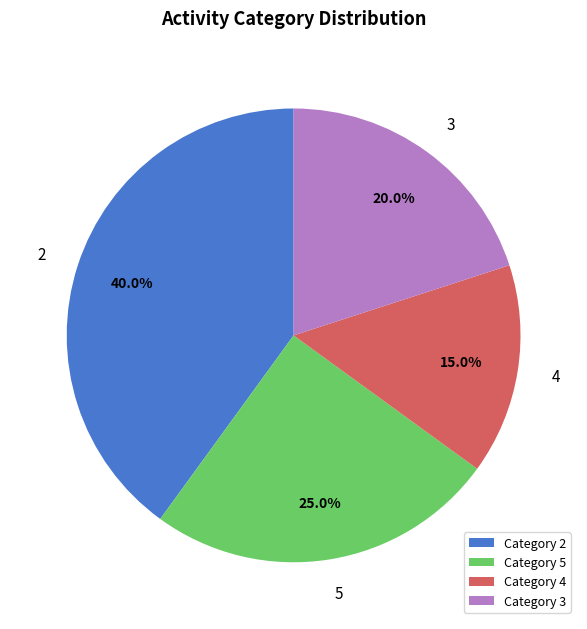

Which category has the biggest portion of the pie?

Category 2